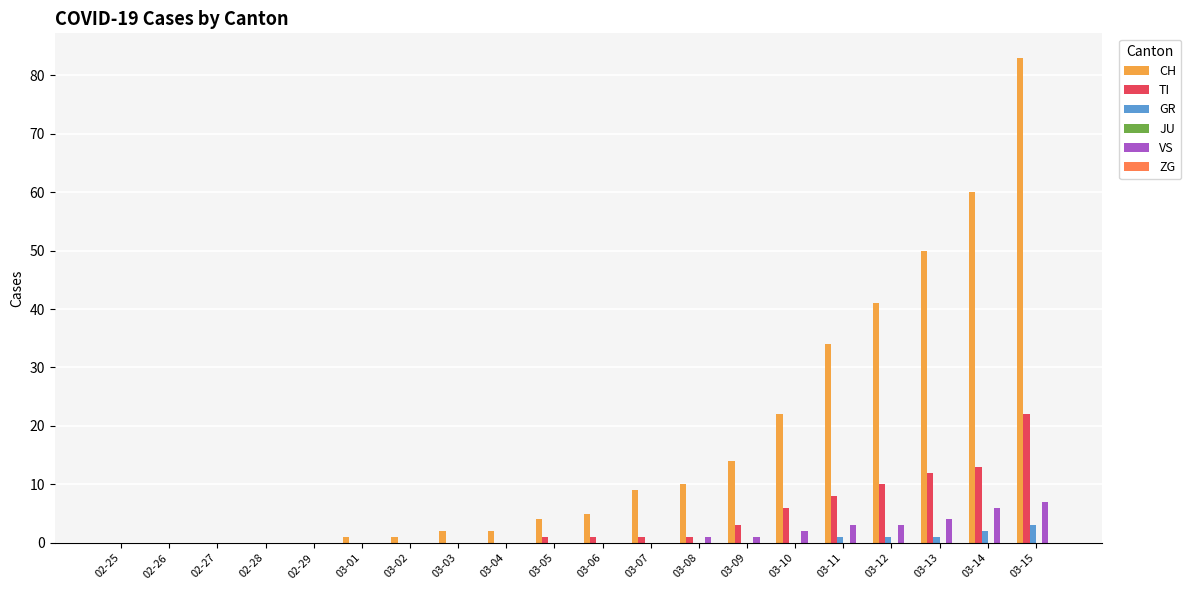

At which category is the sum across all series the highest?

03-15